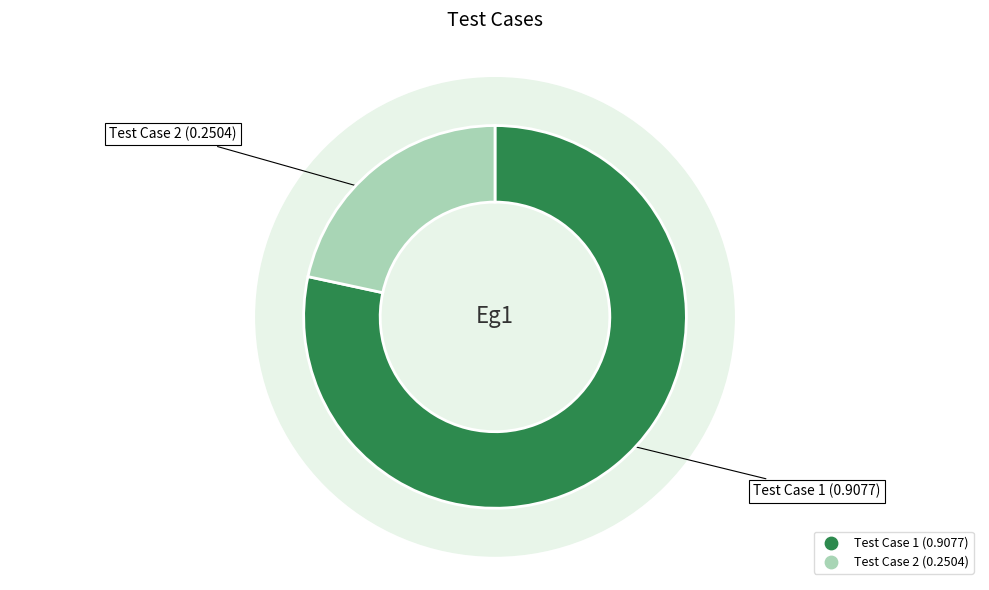

How many segments does this pie chart have?

2